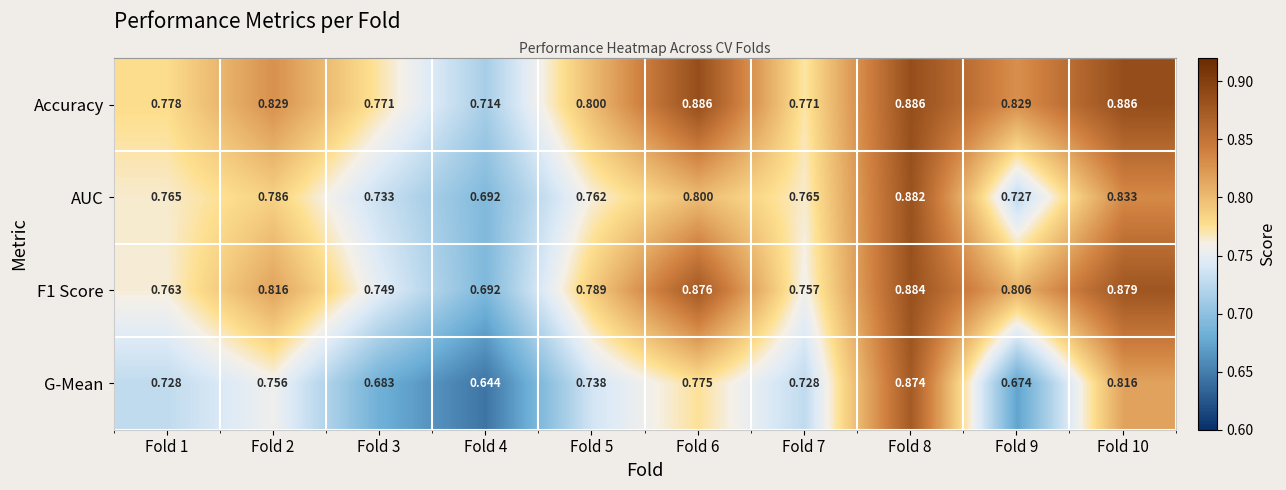

Is it true that G-Mean equals 0.7 at Fold 7?

True